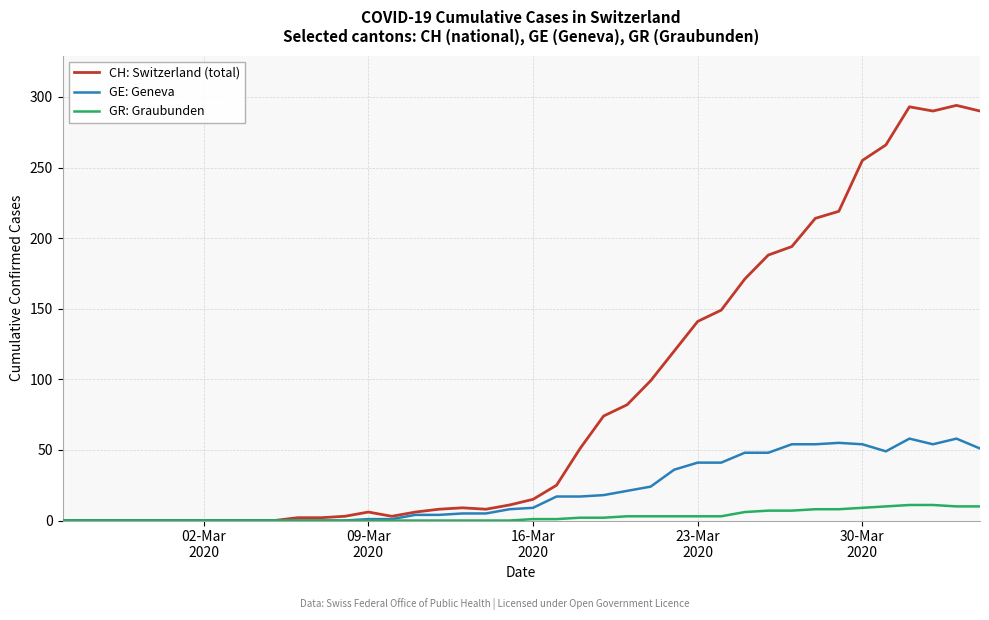

Rank the series by their average value, from highest to lowest.

CH: Switzerland (total), GE: Geneva, GR: Graubunden